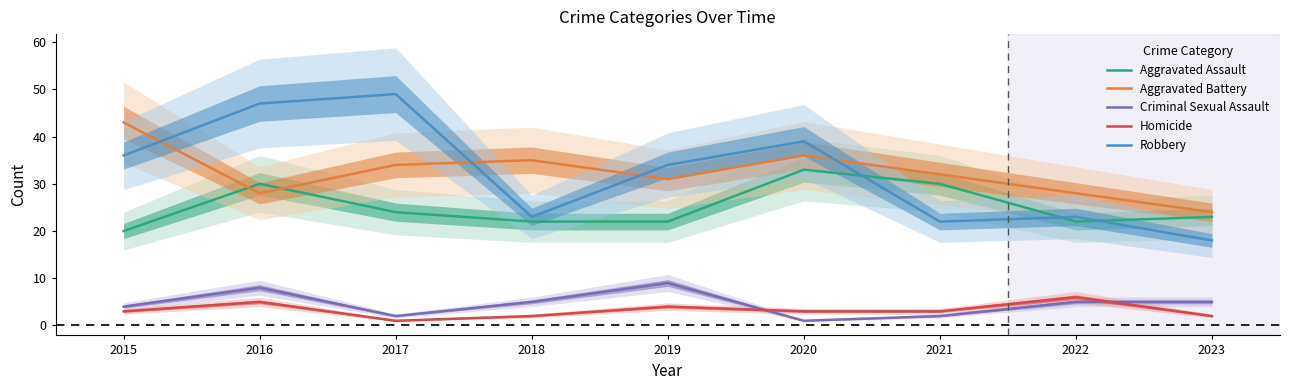

How many interior local valleys does the Homicide series have?

1